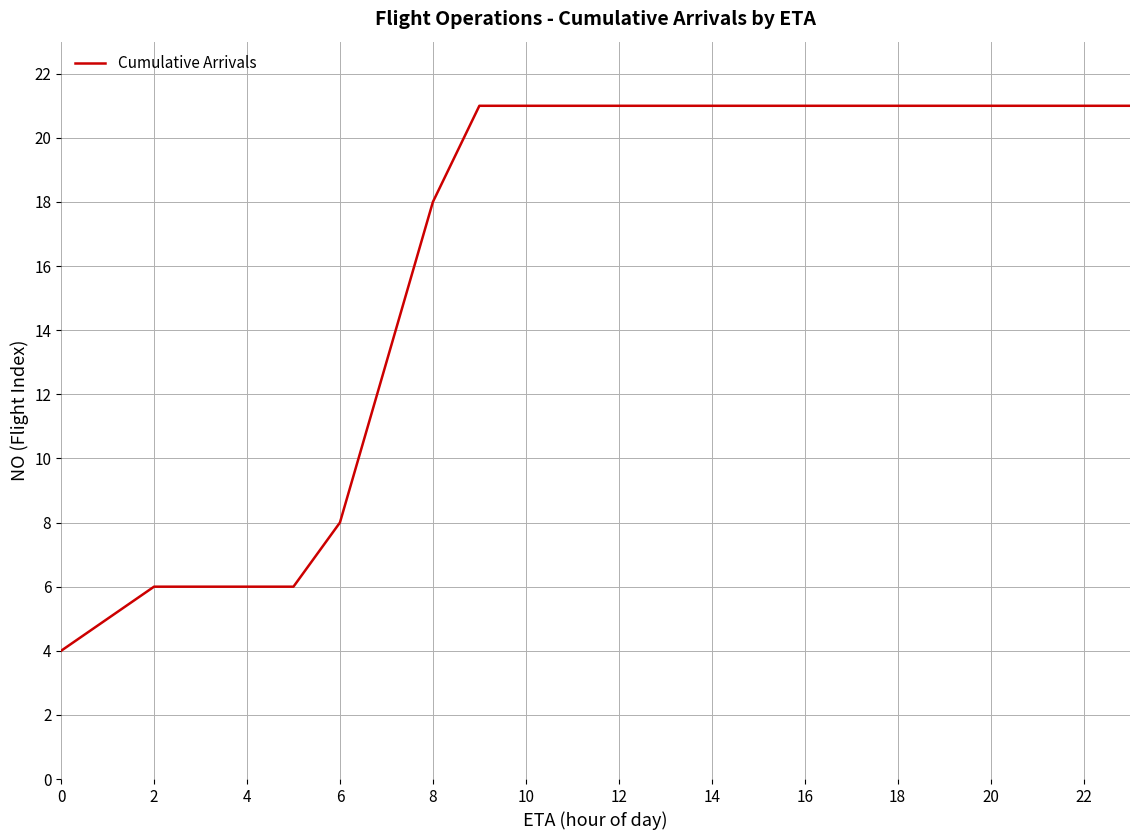

How many categories are shown in the chart?

24